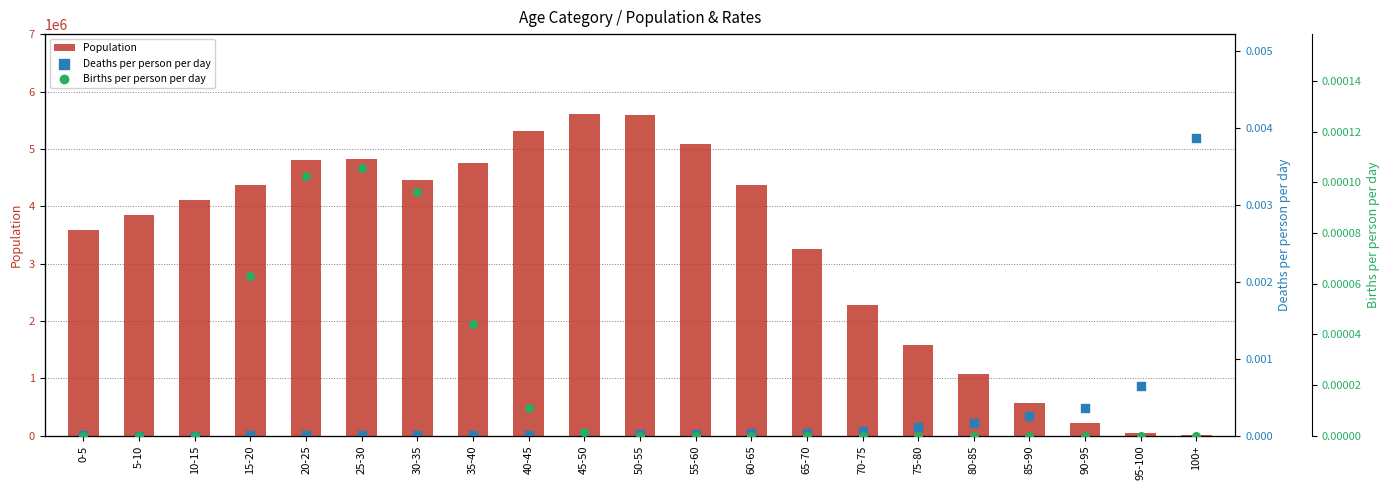

What are all the series names shown in the legend?

Population, Deaths per person per day, Births per person per day